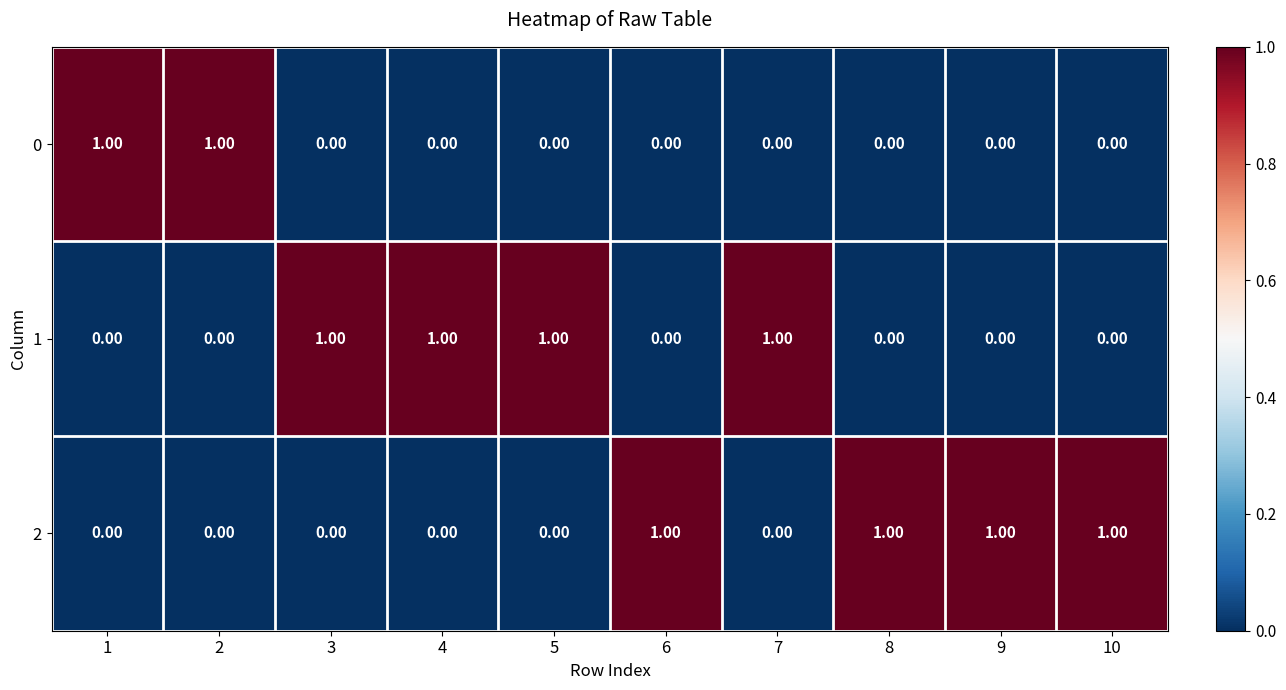

At how many categories does at least one series exceed 0?

10